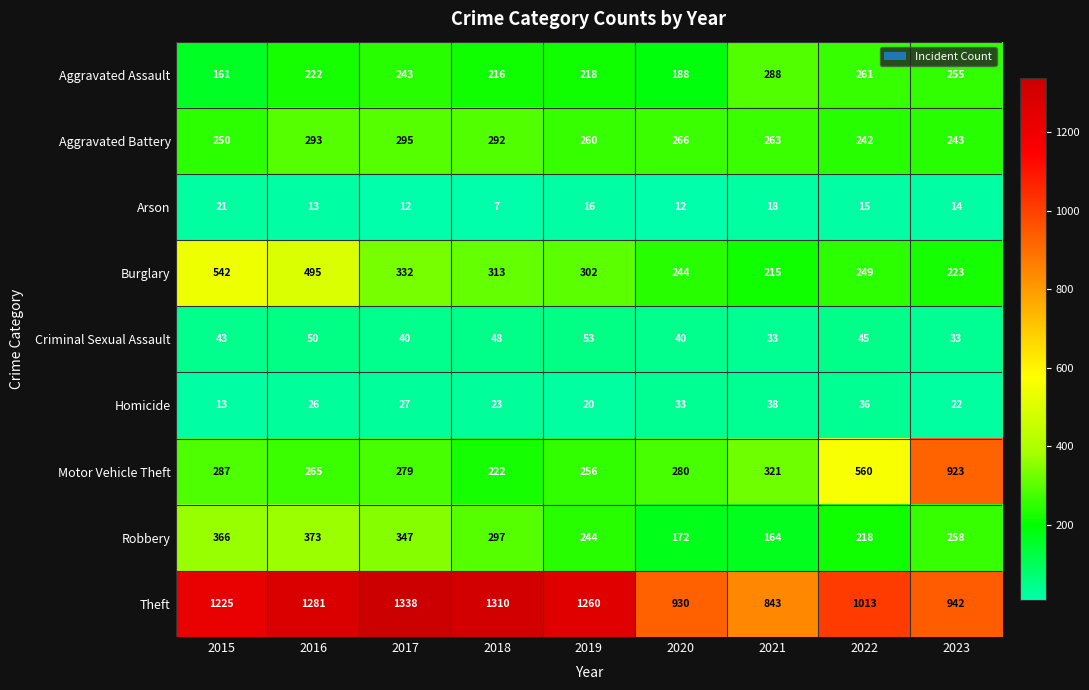

The Aggravated Battery series shows 250 at 2015. True or false?

True